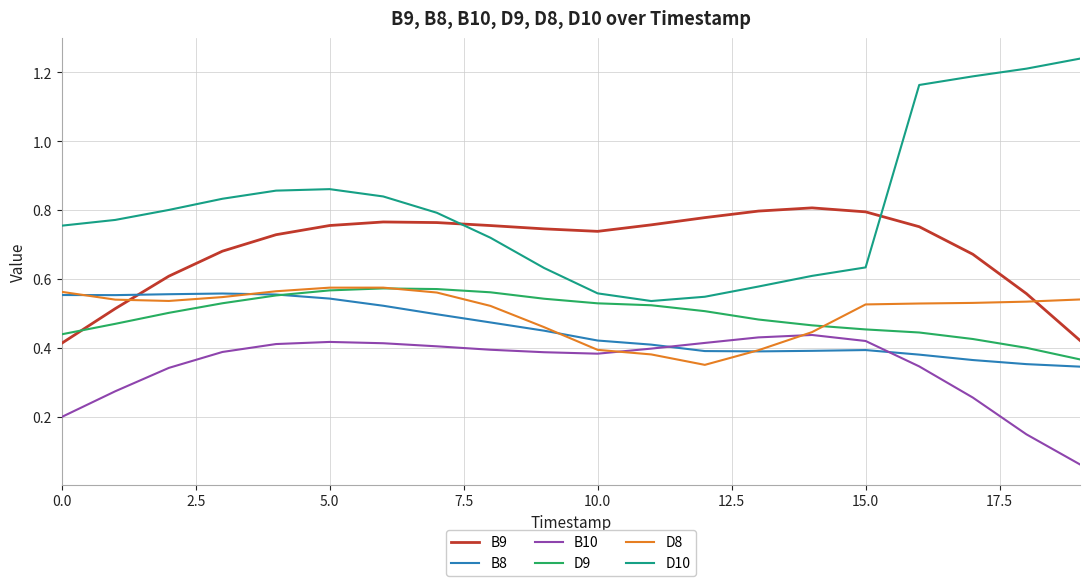

Which series has the largest range (max minus min)?

D10